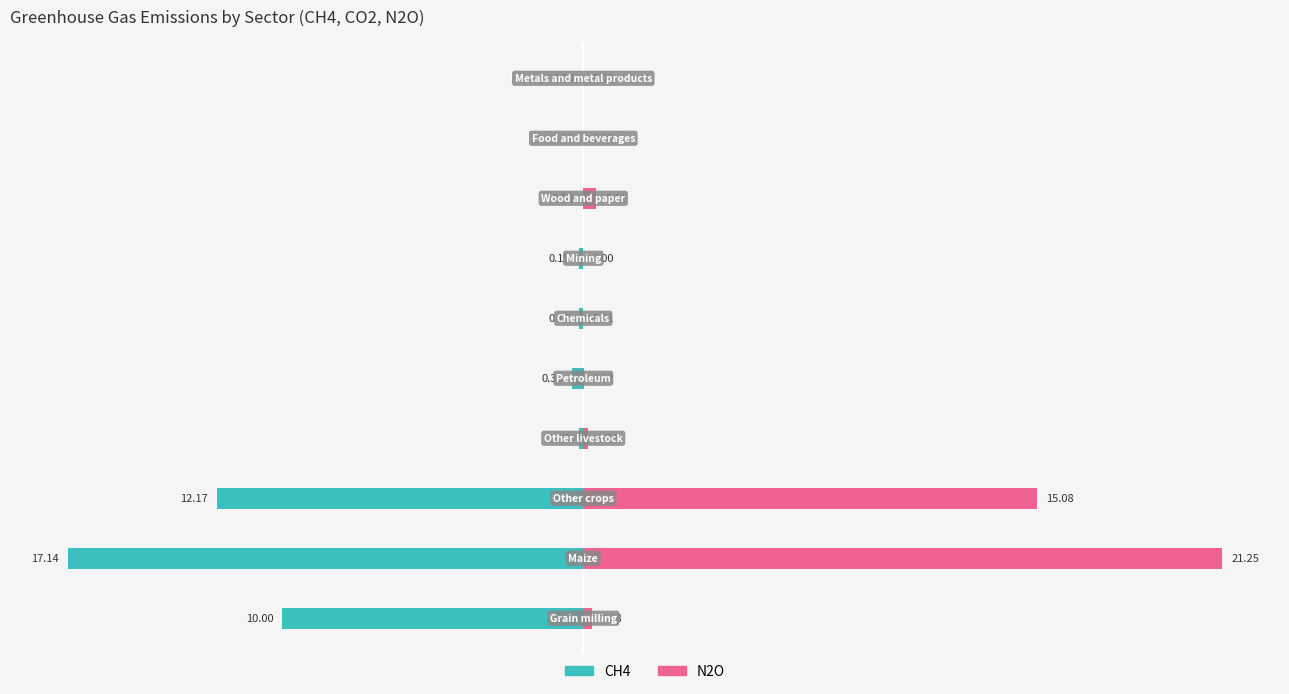

Reading left to right, list all the values displayed in this chart.

CH4: −20=-10.0	−15=-17.1	−10=-12.2	−5=-0.1	0=-0.4	5=-0.1	10=-0.2	15=-0.0	20=-0.0	25=-0.0
N2O: −20=0.3	−15=21.2	−10=15.1	−5=0.2	0=0.0	5=0.0	10=0.0	15=0.4	20=0.0	25=0.0